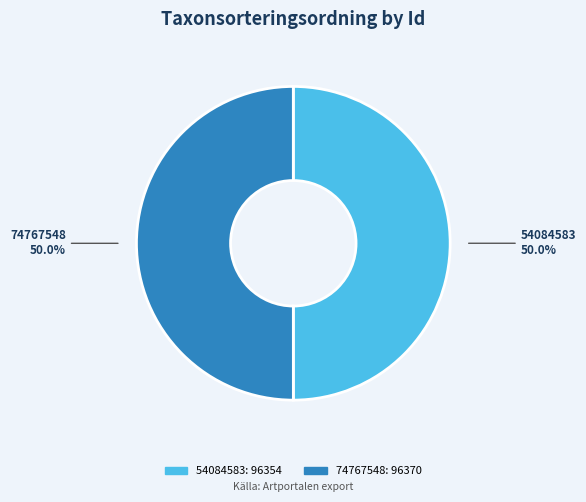

The 74767548 slice represents 64% of the pie. True or false?

False